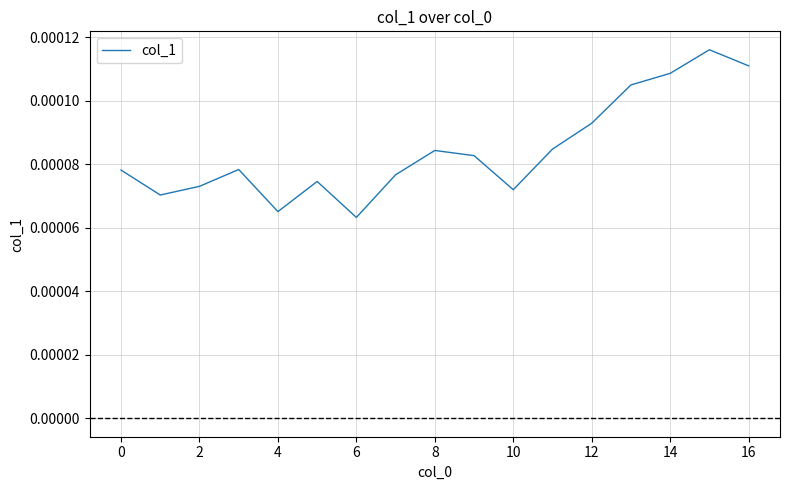

Is this an area chart (filled region under the line)?

No